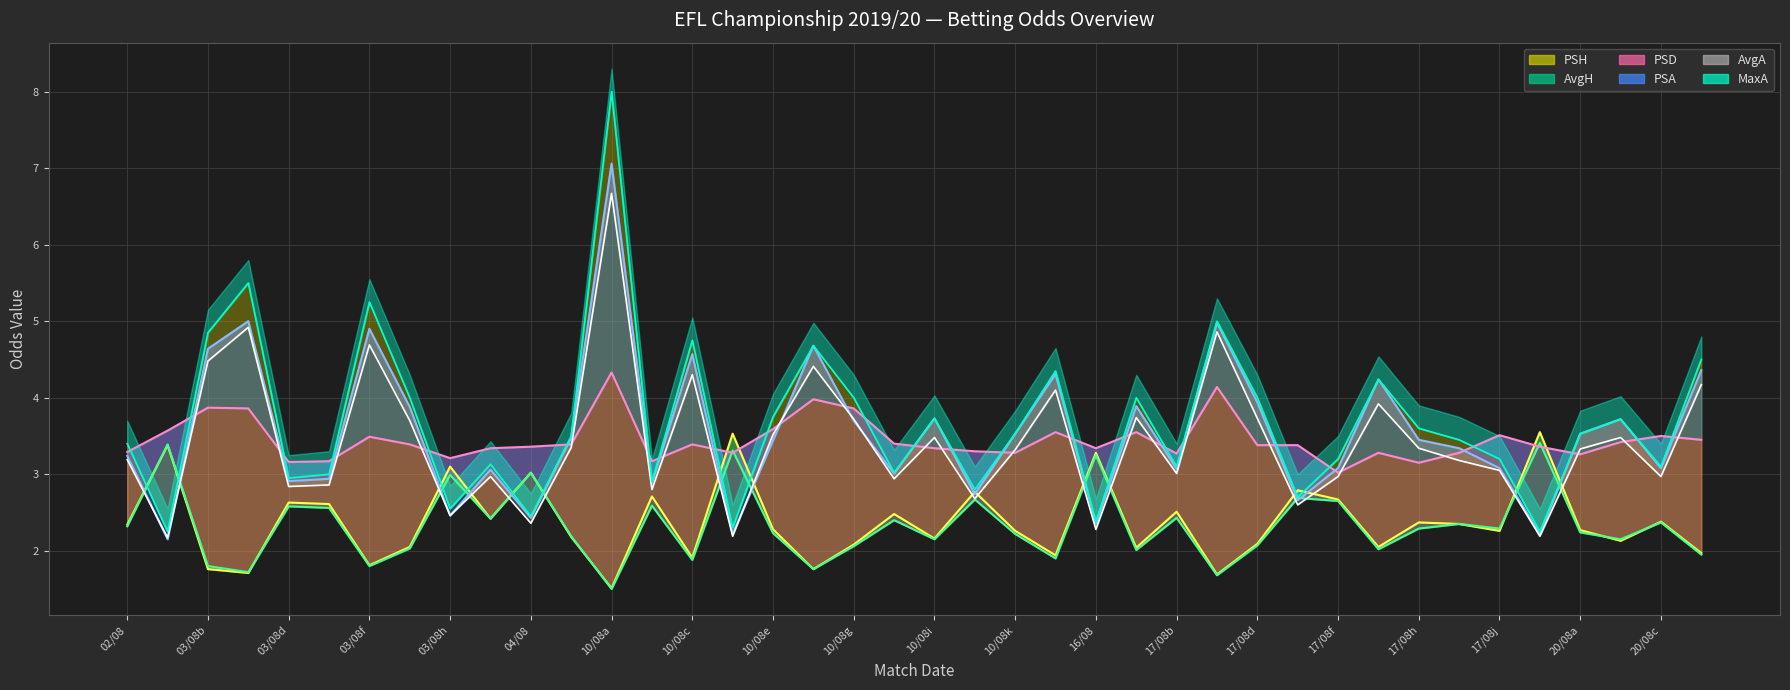

What is the average value of the MaxA series?

3.7